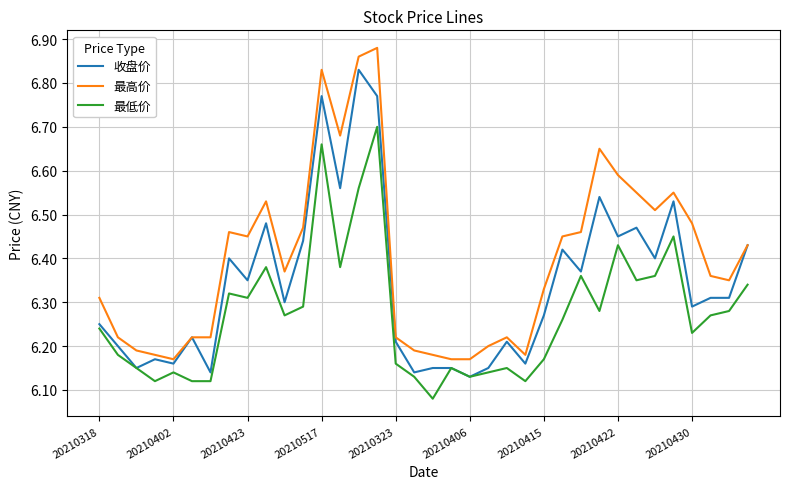

True or false: 最高价 and 最低价 cross at least once.

False